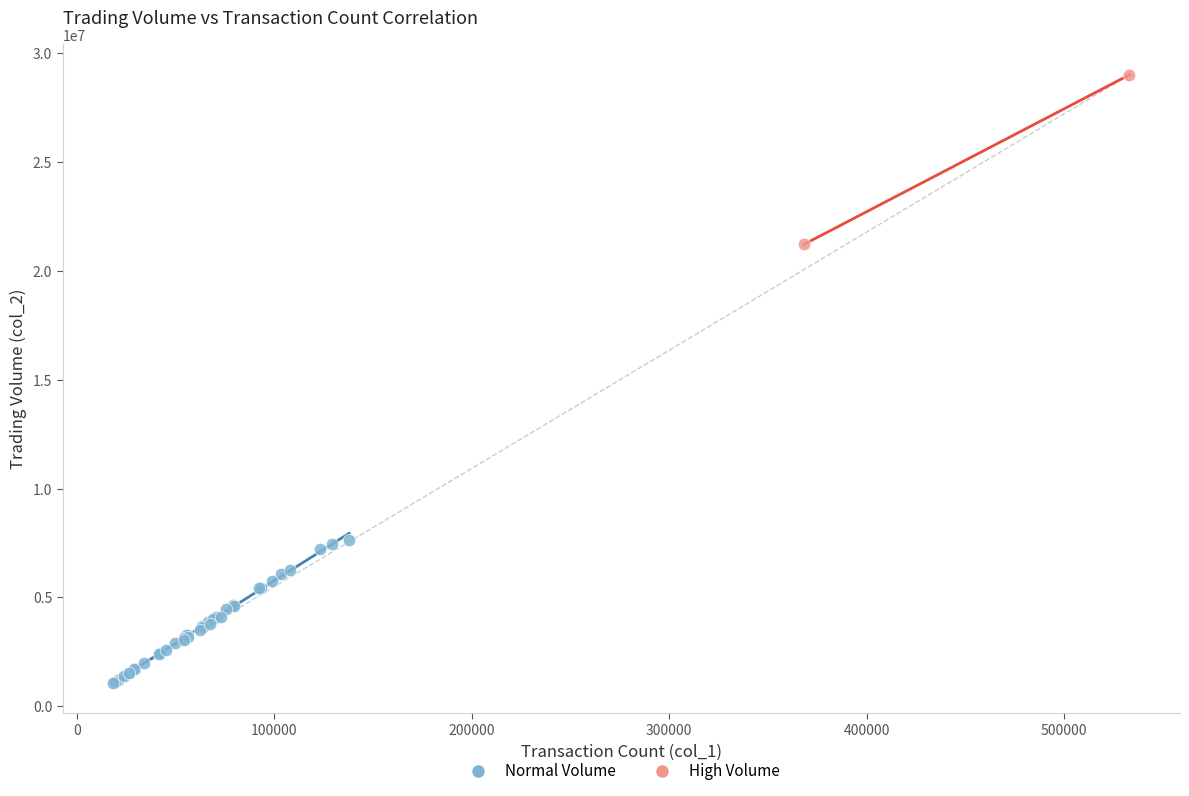

Which series contains the highest Y value?

High Volume